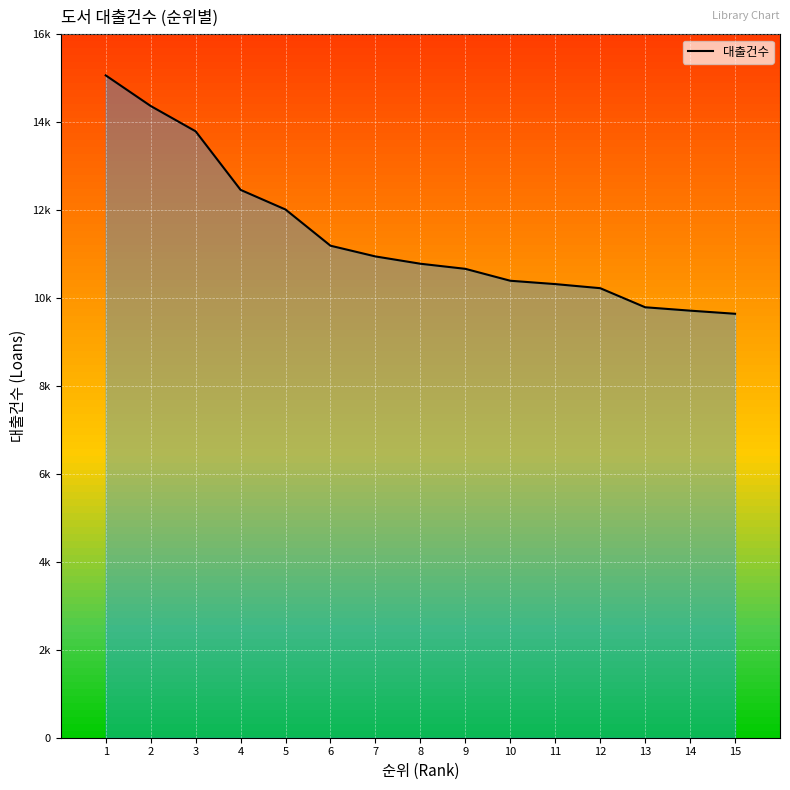

Read the value at 2, to the nearest 50.

14350